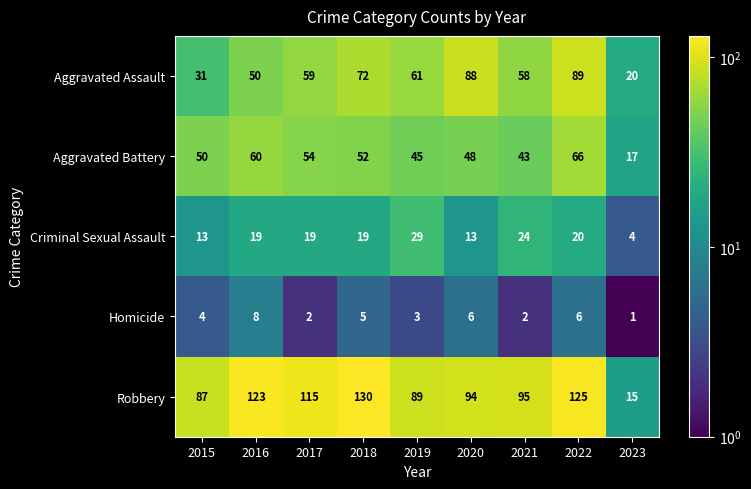

What is the average value of the Criminal Sexual Assault series?

18